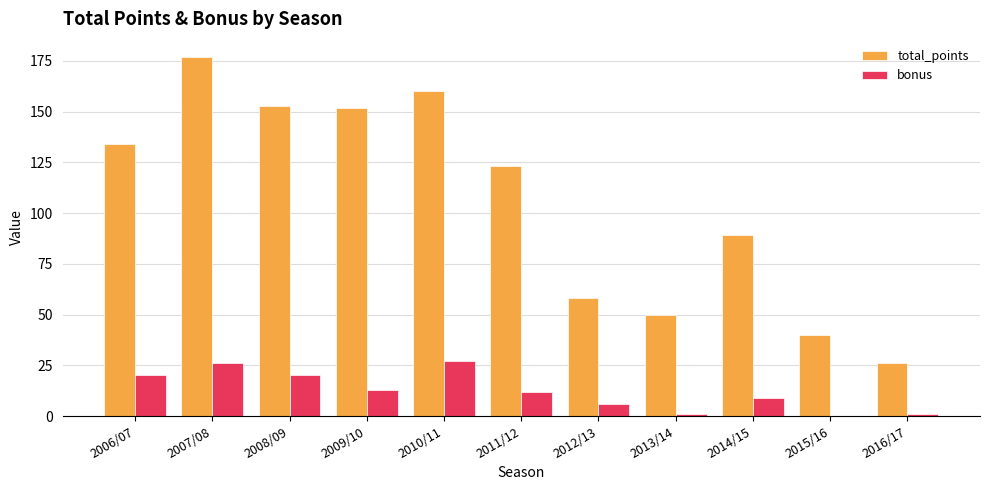

Reading left to right, transcribe all the data shown in this chart.

total_points: 2006/07=134	2007/08=177	2008/09=153	2009/10=152	2010/11=160	2011/12=123	2012/13=58	2013/14=50	2014/15=89	2015/16=40	2016/17=26
bonus: 2006/07=20	2007/08=26	2008/09=20	2009/10=13	2010/11=27	2011/12=12	2012/13=6	2013/14=1	2014/15=9	2015/16=0	2016/17=1